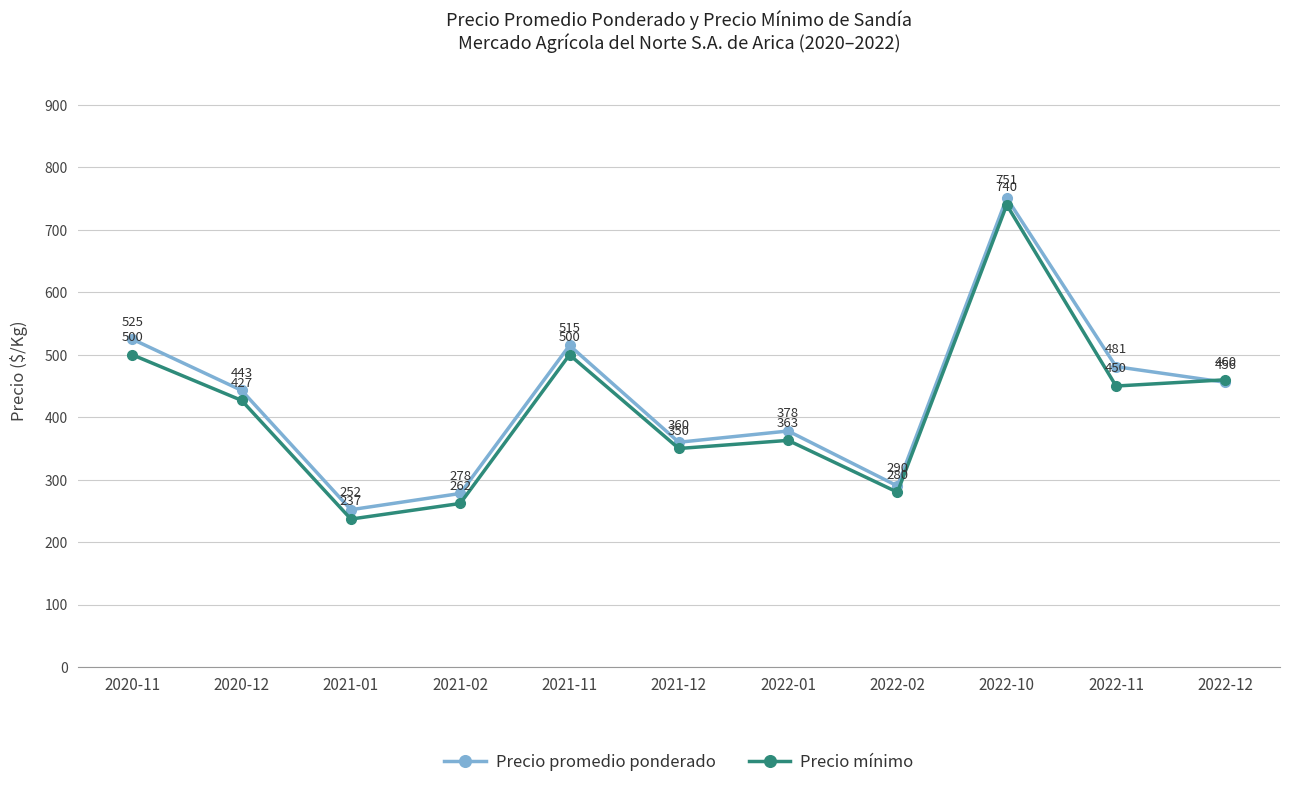

How many interior local valleys does the Precio promedio ponderado series have?

3